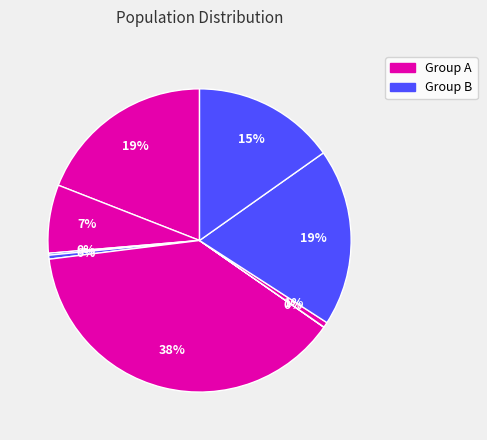

Count the number of slices in the pie.

9